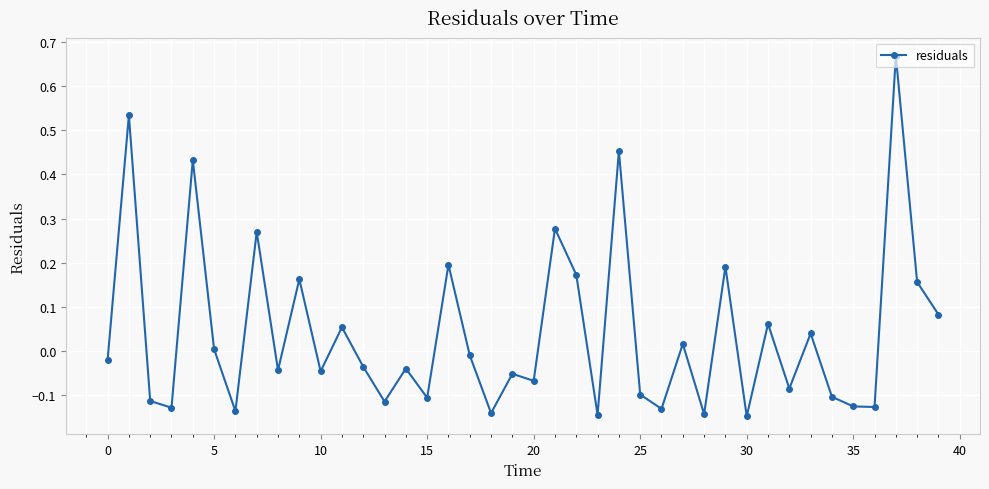

True or false: the data has more than 2 interior local peaks.

True